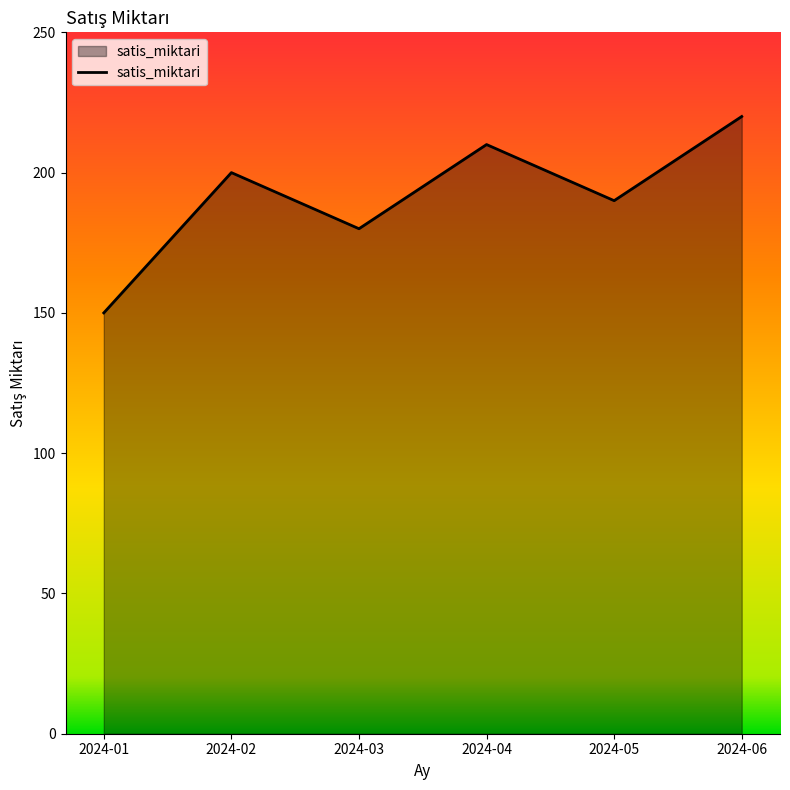

Reading left to right, list all the values displayed in this chart.

2024-01=150	2024-02=200	2024-03=180	2024-04=210	2024-05=190	2024-06=220